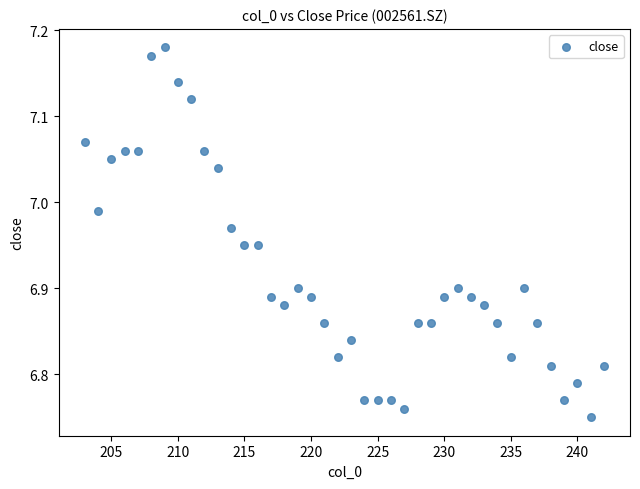

What is the range of Y values (max minus min)?

0.4